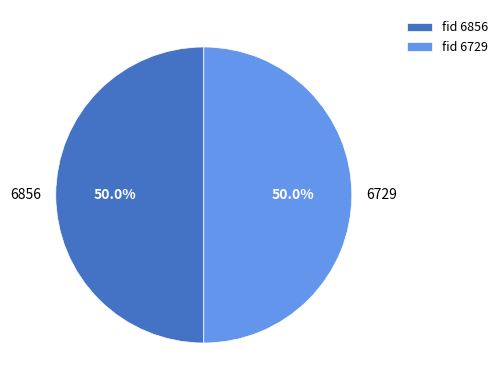

Approximately how many times larger is the value at 6856 compared to 6729?

1.0